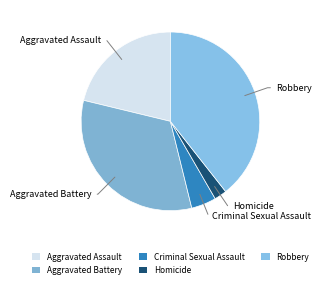

True or false: Homicide accounts for 10% of the total.

False